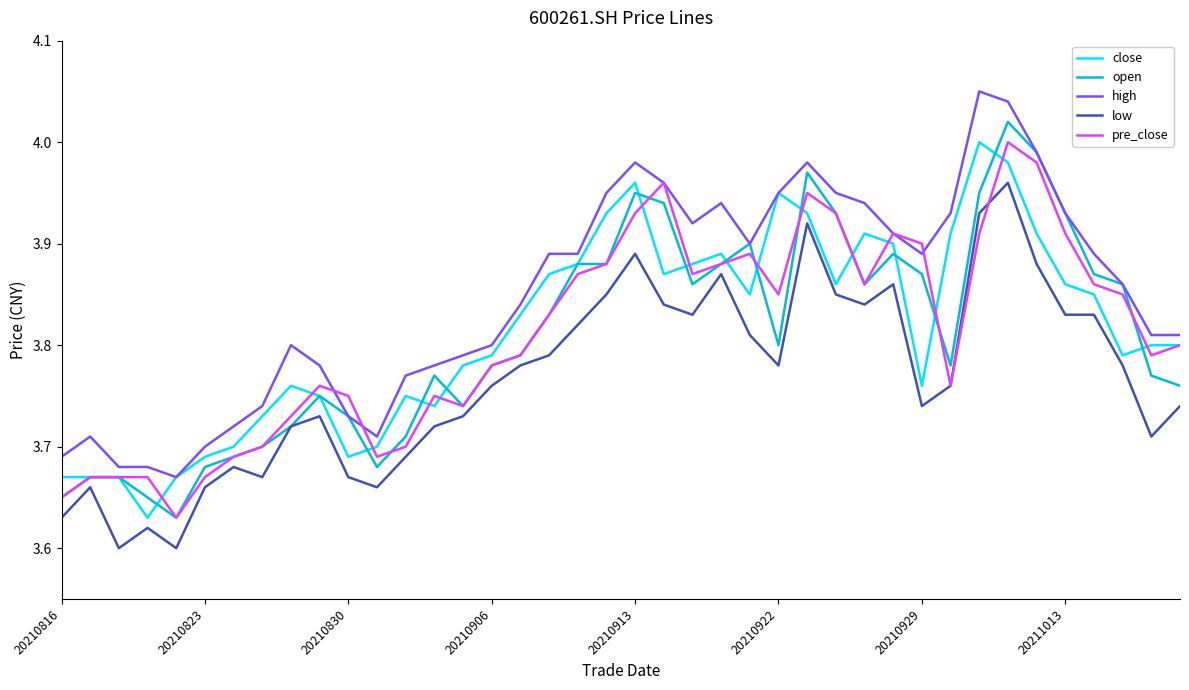

True or false: high and low intersect in this chart.

False